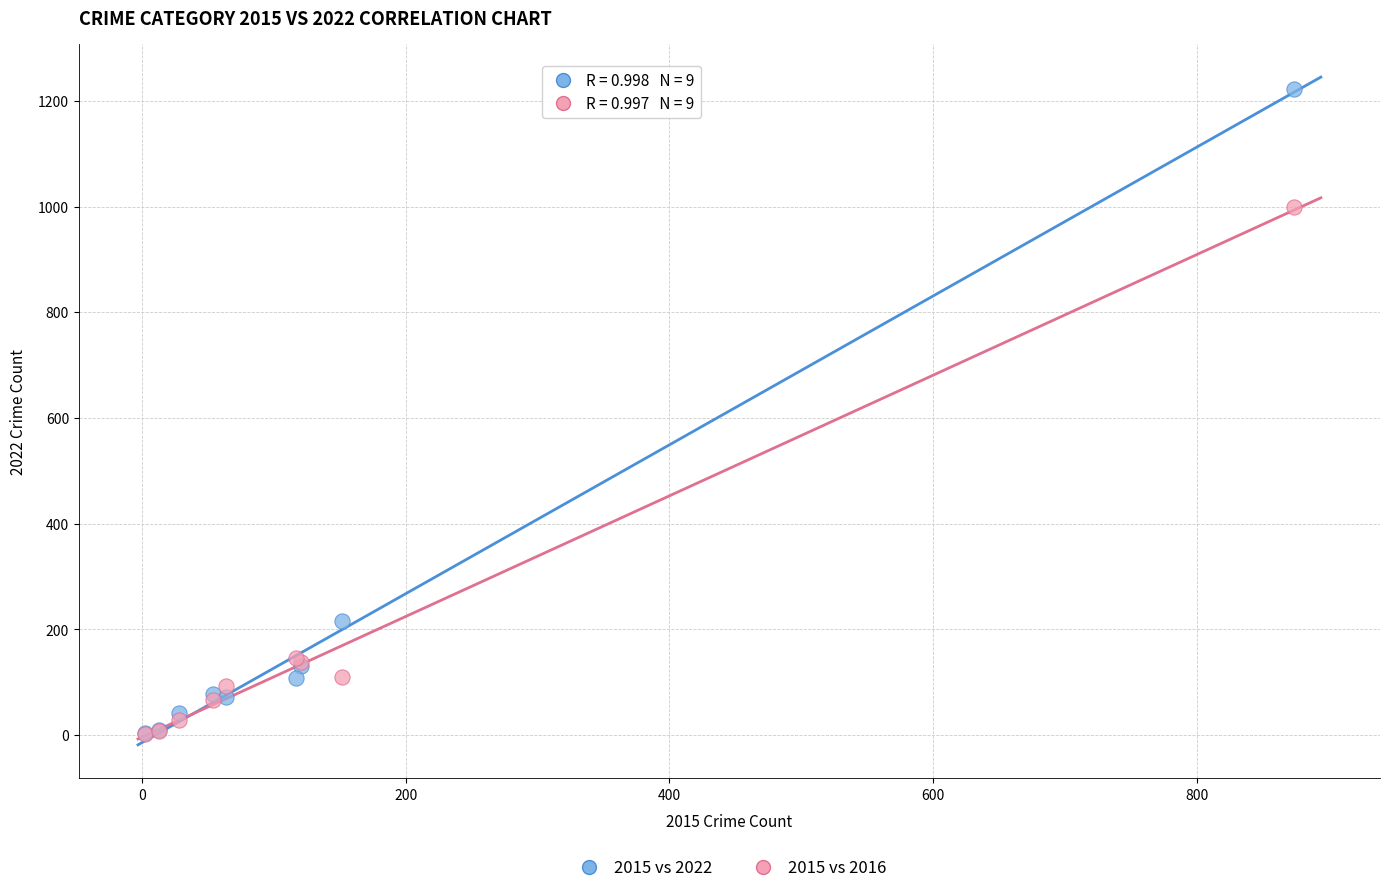

In the 2015 vs 2016 series, what Y value is closest to 500?

145